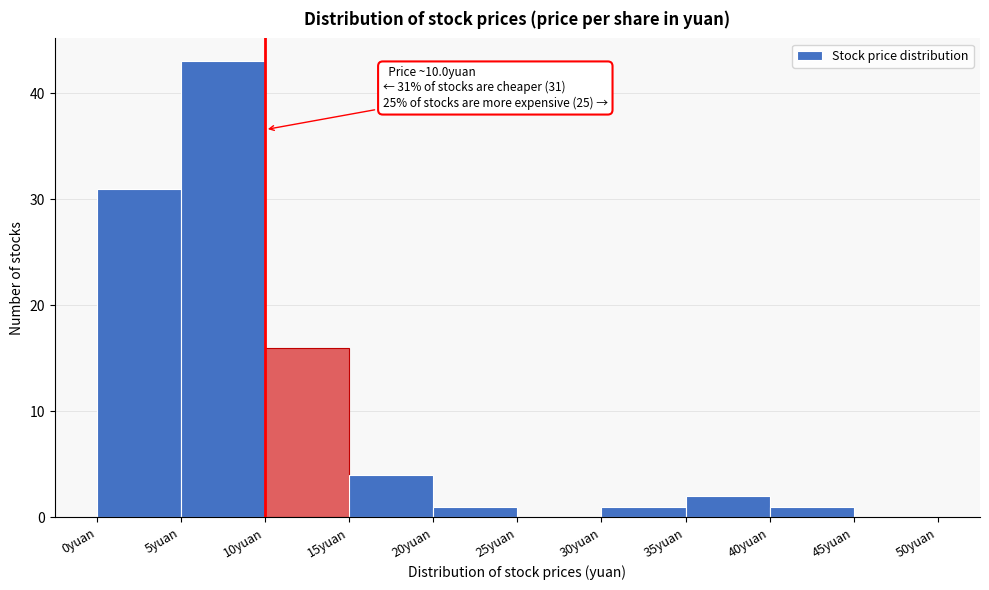

Over which range of the x-axis is the bar tallest?

5 to 10